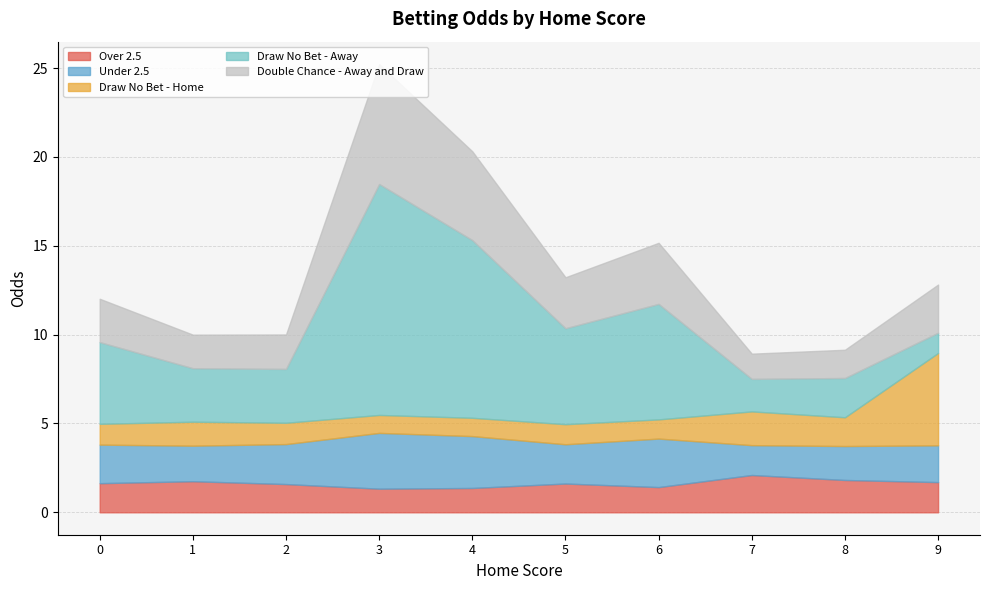

Count the number of data series in this chart.

5